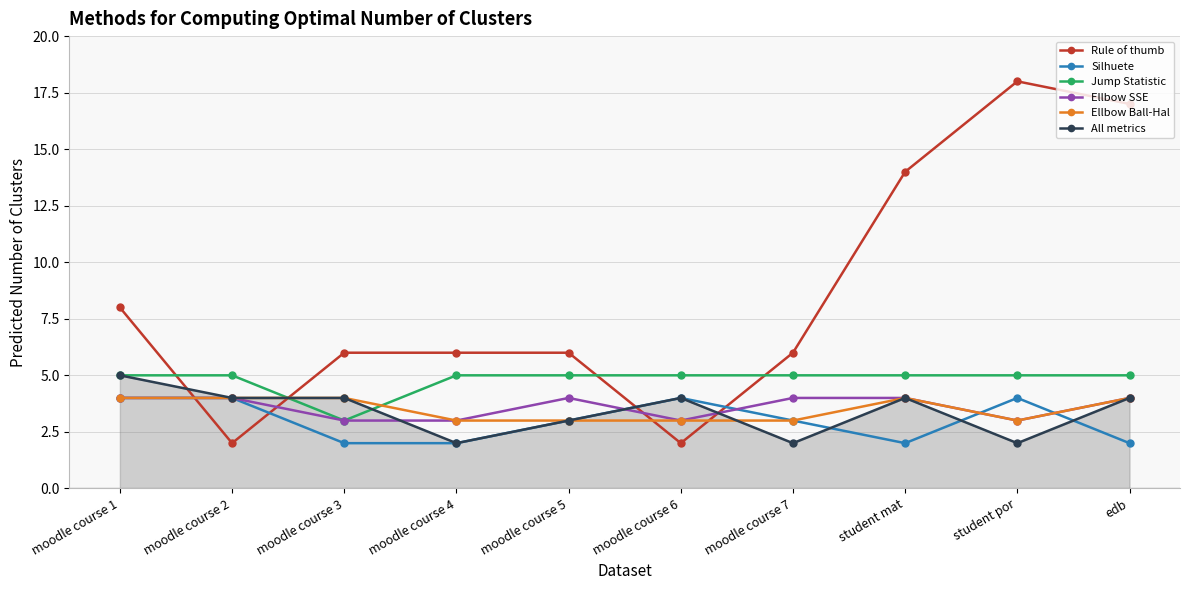

How many Ellbow Ball-Hal values are between 3 and 4?

10